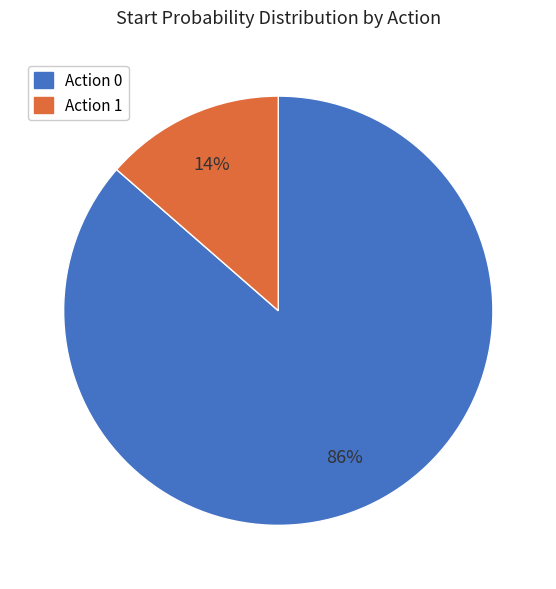

Which slice is the smallest?

Action 1